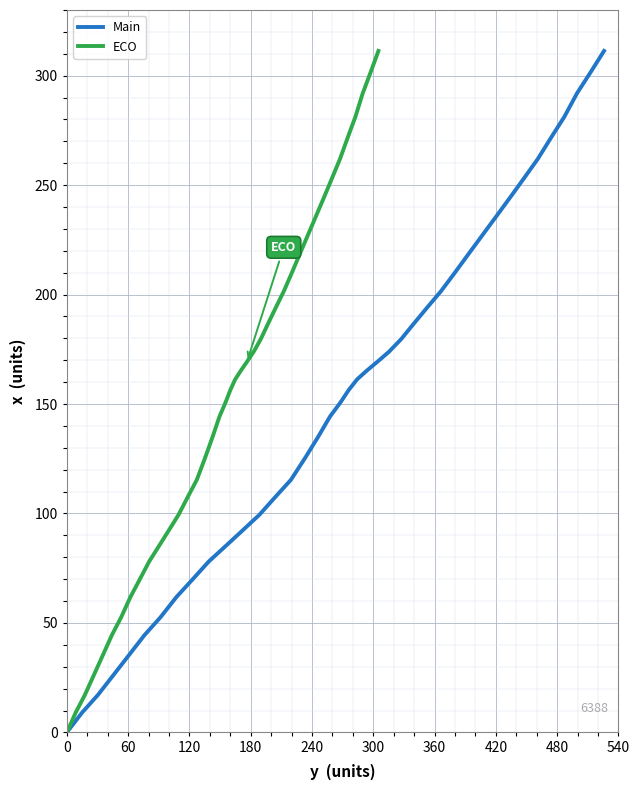

What is the sum of all ECO values?

6148.8